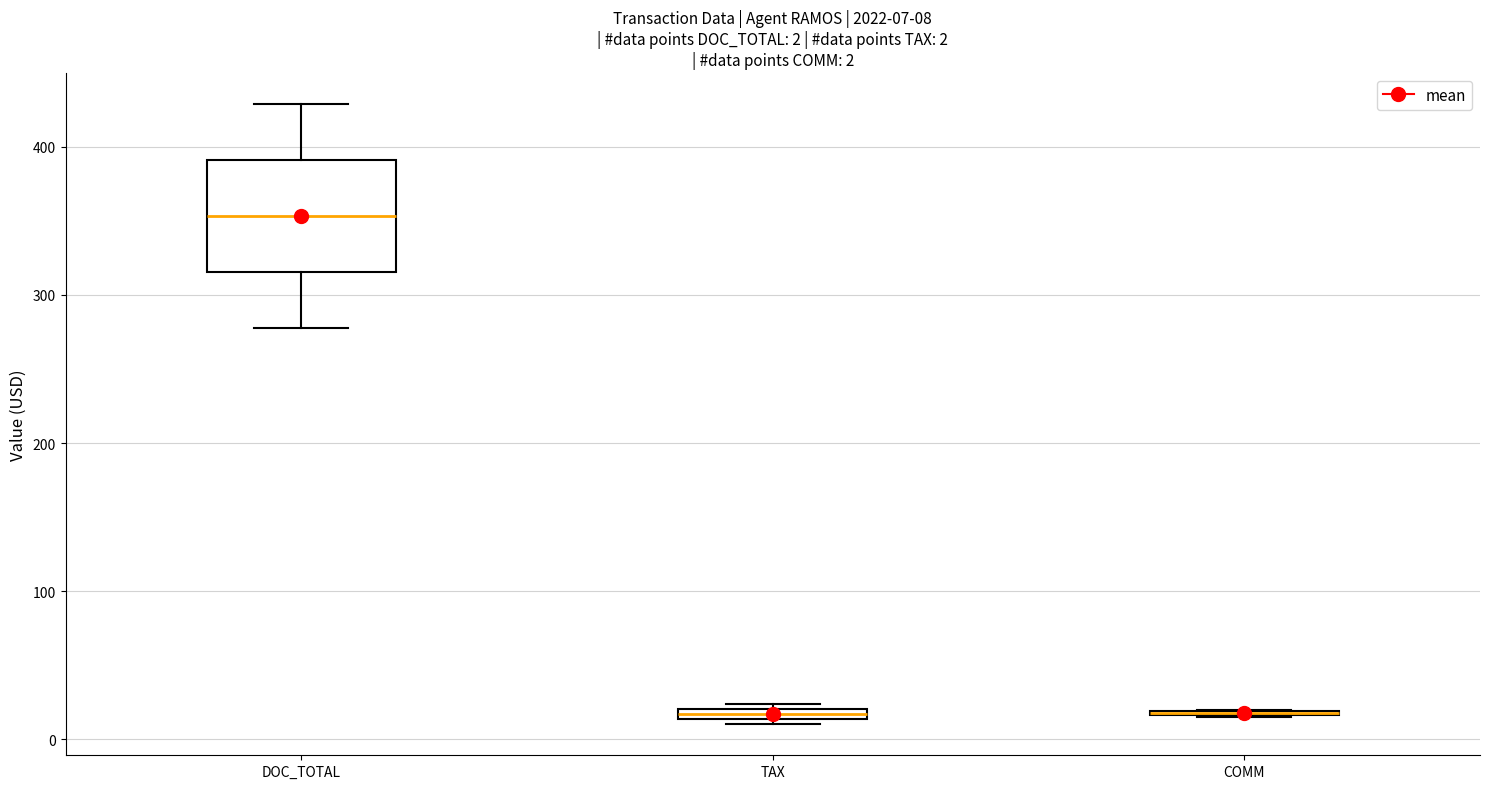

Which box is the tallest, from its lower edge to its upper edge?

DOC_TOTAL